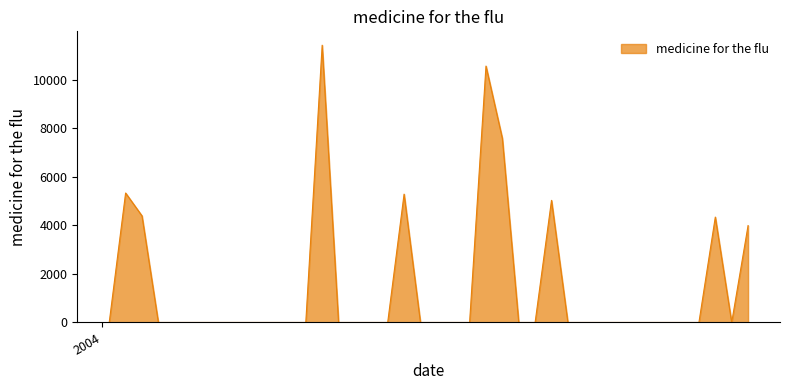

What is the greatest value displayed?

11428.5